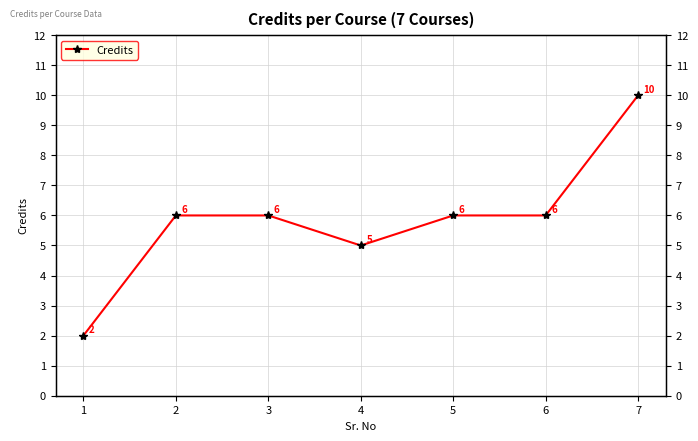

What is the value of the 4th point from the left?

5